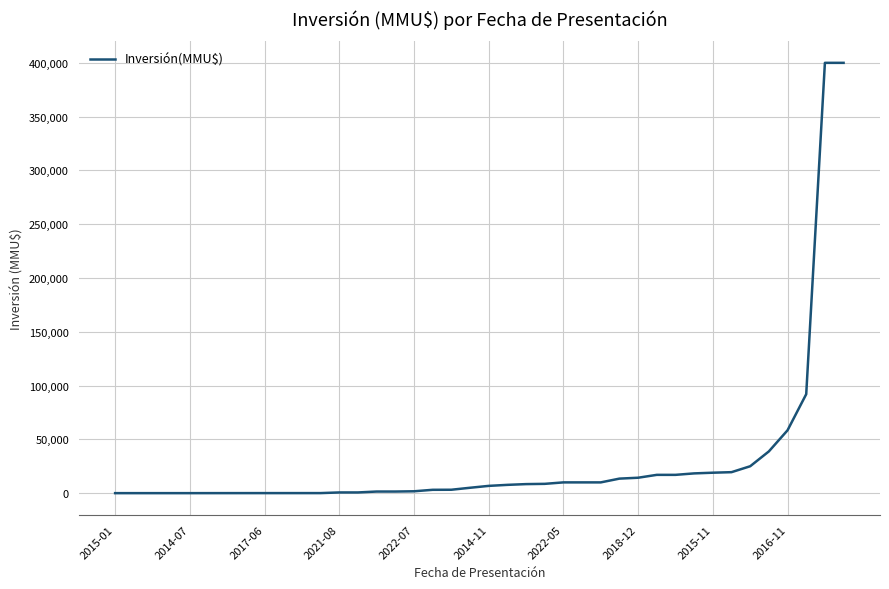

What is the greatest value displayed?

400000